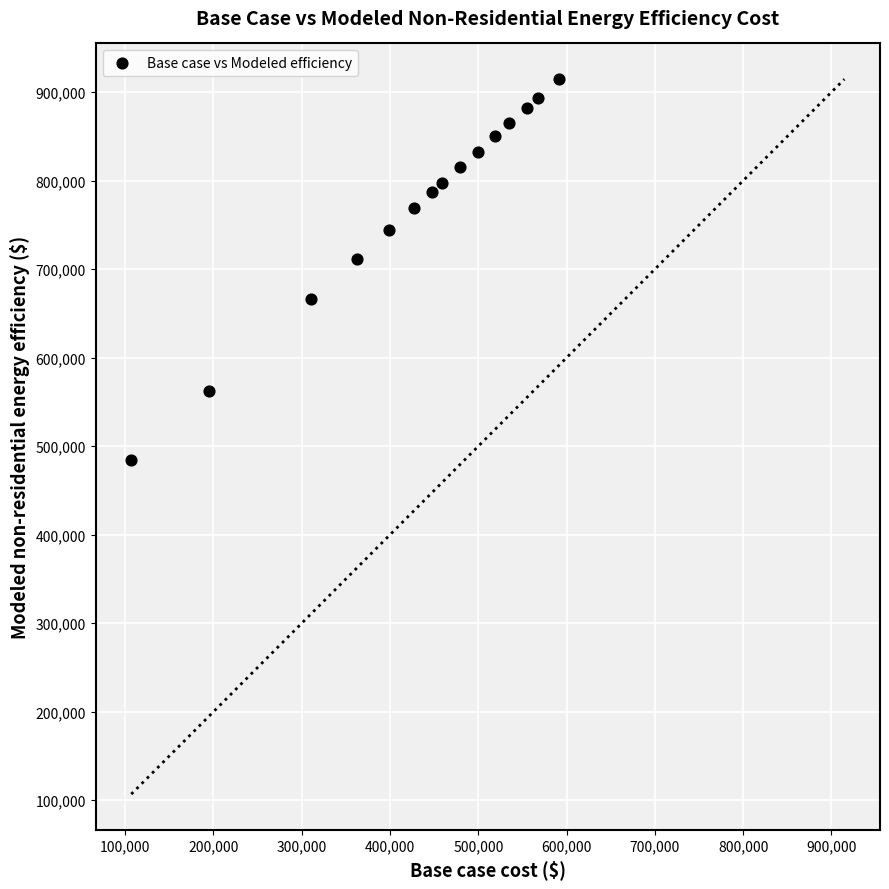

What is the range of X values (max minus min)?

484171.0